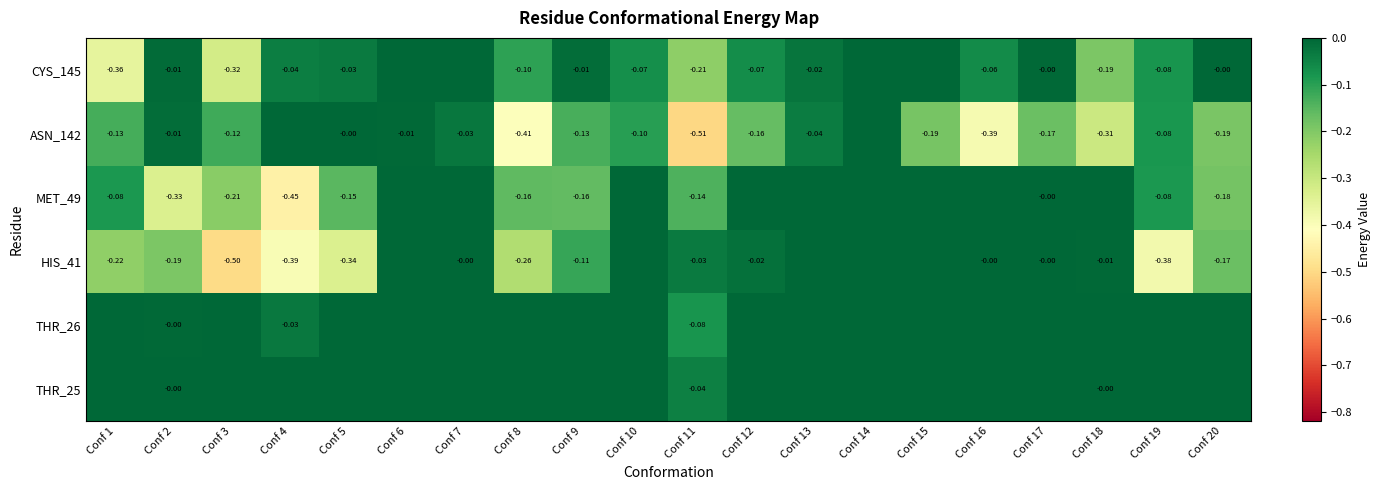

What is the total value across all series at Conf 9?

-0.4